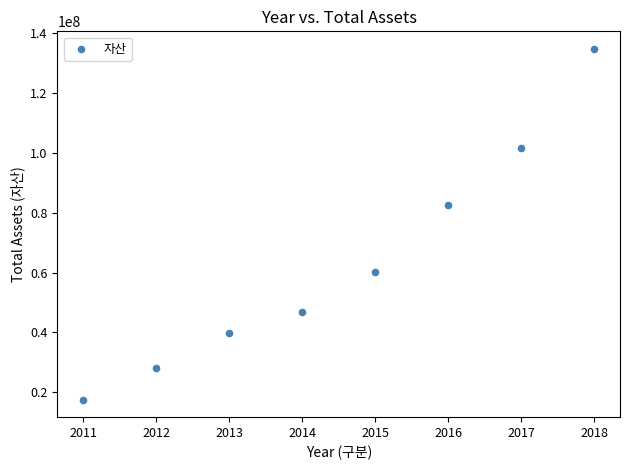

What is the range of Y values (max minus min)?

117203299